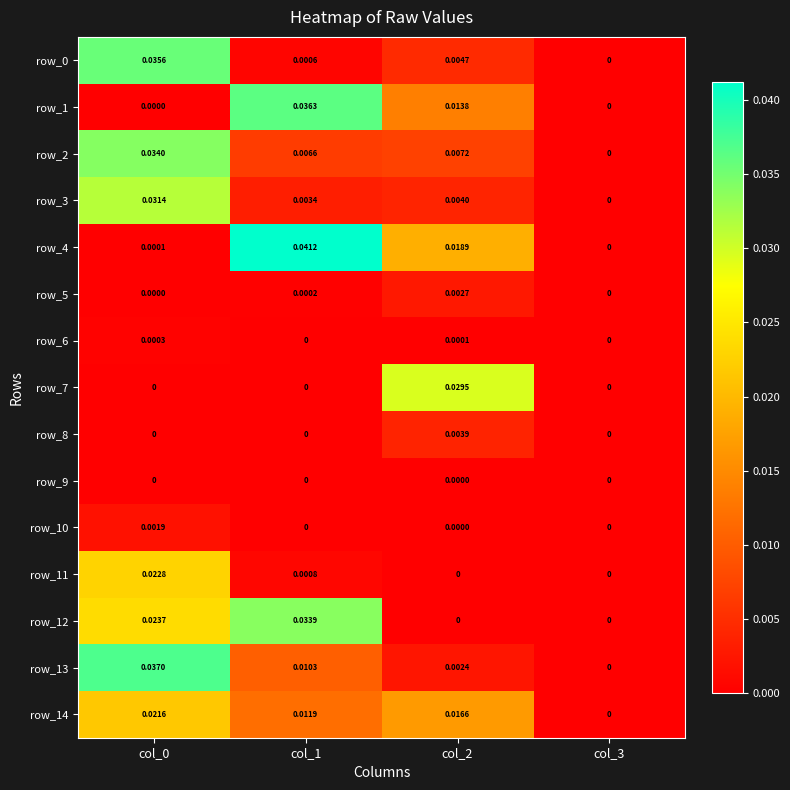

The value of row_5 at col_2 is 0.0. True or false?

False